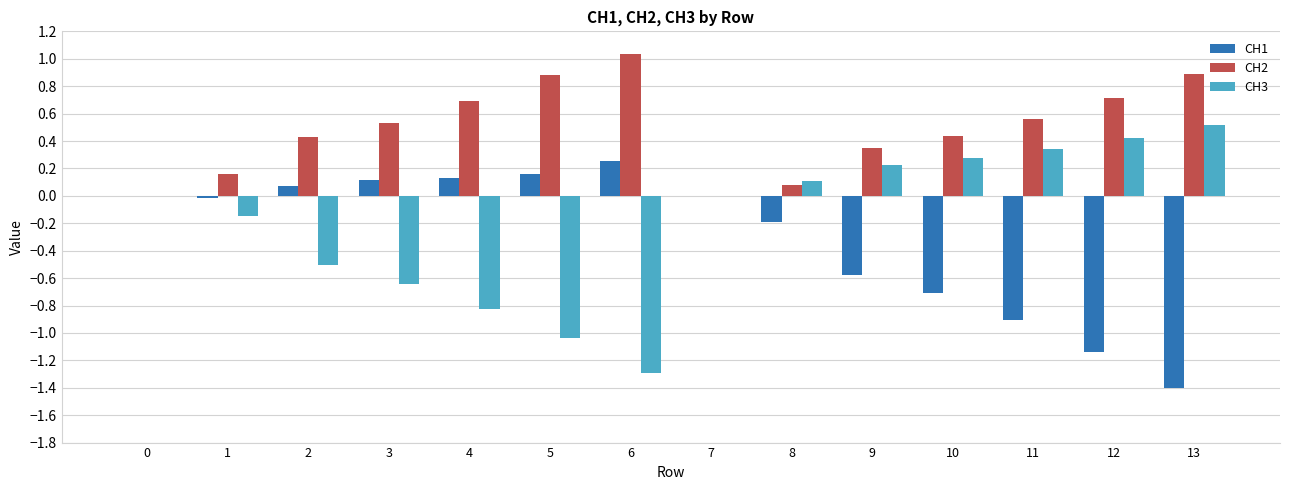

Which category has the highest value in the CH3 series?

13